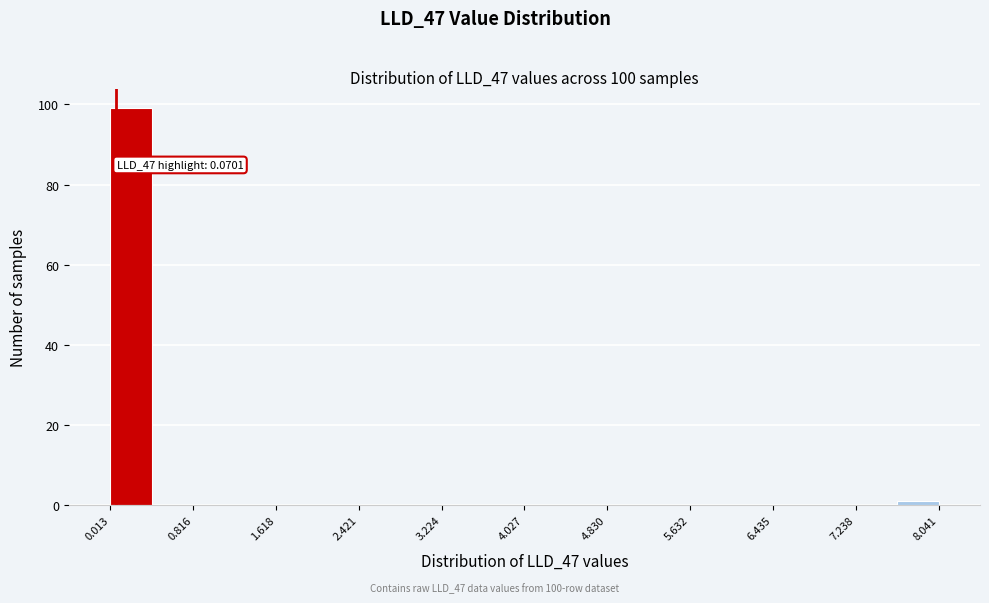

Which range on the x-axis has the tallest bar?

0.0 to 0.4